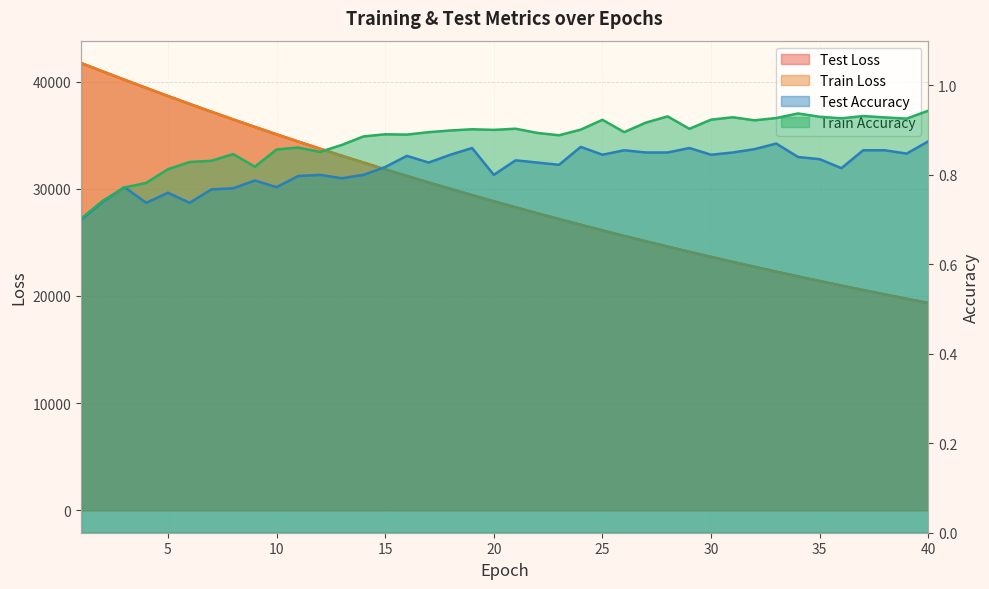

Reading left to right, list all the values displayed in this chart.

test_loss: 1=41727.5	2=40944.4	3=40168.8	4=39406.7	5=38654.8	6=37914.7	7=37186.7	8=36471.2	9=35768.5	10=35078.8	11=34400.7	12=33735.9	13=33082.2	14=32441.0	15=31811.1	16=31192.8	17=30585.8	18=29990.1	19=29405.4	20=28831.2	21=28268.0	22=27714.9	23=27171.8	24=26638.7	25=26115.5	26=25602.5	27=25098.3	28=24603.8	29=24118.7	30=23642.1	31=23174.7	32=22716.4	33=22266.2	34=21824.5	35=21391.1	36=20965.7	37=20548.4	38=20138.9	39=19736.7	40=19342.3
train_loss: 1=41727.4	2=40944.2	3=40168.8	4=39405.6	5=38653.7	6=37913.2	7=37185.1	8=36469.5	9=35767.1	10=35076.6	11=34399.1	12=33734.7	13=33081.0	14=32439.6	15=31809.7	16=31191.6	17=30584.5	18=29989.0	19=29404.1	20=28830.0	21=28266.7	22=27713.4	23=27170.5	24=26637.5	25=26114.2	26=25601.2	27=25097.1	28=24602.5	29=24117.6	30=23641.1	31=23173.8	32=22715.3	33=22265.3	34=21823.5	35=21390.1	36=20964.8	37=20547.5	38=20137.9	39=19736.0	40=19341.5
test_accuracy: 1=0.7	2=0.7	3=0.8	4=0.7	5=0.8	6=0.7	7=0.8	8=0.8	9=0.8	10=0.8	11=0.8	12=0.8	13=0.8	14=0.8	15=0.8	16=0.8	17=0.8	18=0.8	19=0.9	20=0.8	21=0.8	22=0.8	23=0.8	24=0.9	25=0.8	26=0.9	27=0.9	28=0.9	29=0.9	30=0.8	31=0.9	32=0.9	33=0.9	34=0.8	35=0.8	36=0.8	37=0.9	38=0.9	39=0.8	40=0.9
train_accuracy: 1=0.7	2=0.7	3=0.8	4=0.8	5=0.8	6=0.8	7=0.8	8=0.8	9=0.8	10=0.9	11=0.9	12=0.9	13=0.9	14=0.9	15=0.9	16=0.9	17=0.9	18=0.9	19=0.9	20=0.9	21=0.9	22=0.9	23=0.9	24=0.9	25=0.9	26=0.9	27=0.9	28=0.9	29=0.9	30=0.9	31=0.9	32=0.9	33=0.9	34=0.9	35=0.9	36=0.9	37=0.9	38=0.9	39=0.9	40=0.9